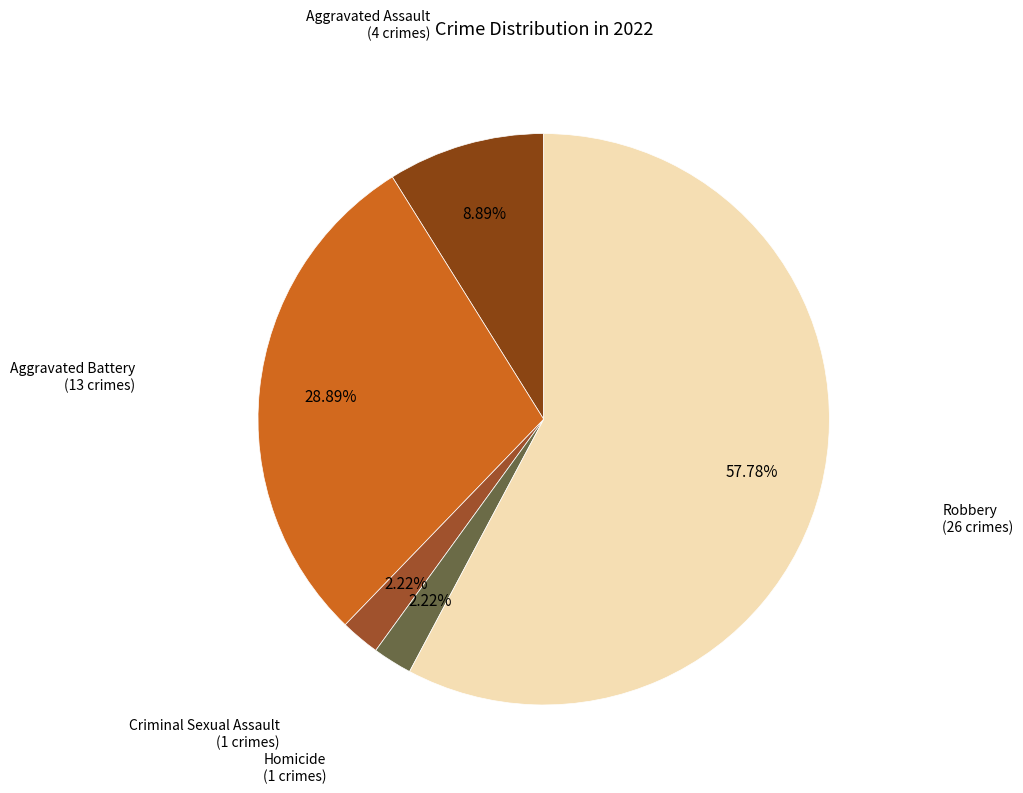

What is the largest slice in the pie chart?

Robbery